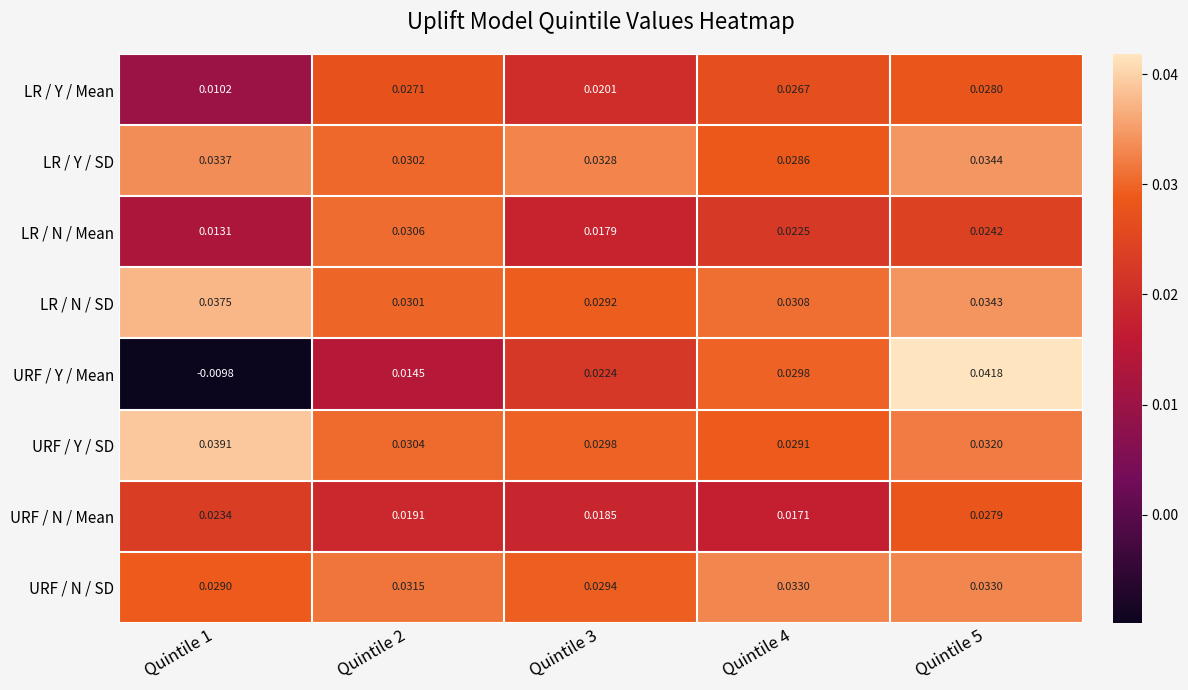

What is the total value across all series at Quintile 4?

0.2